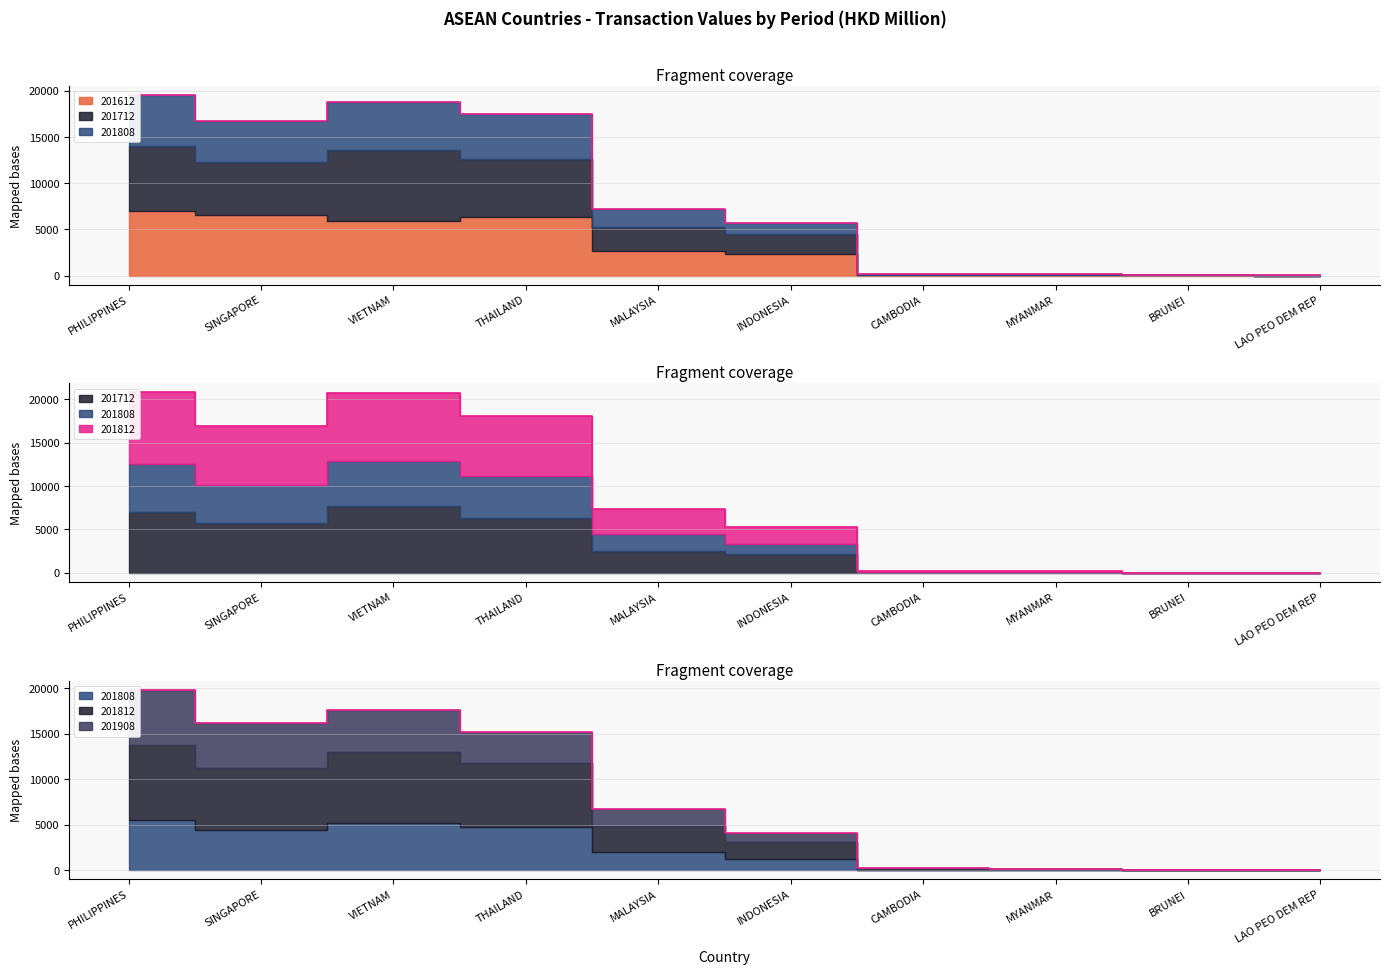

Where is the first local minimum for 201712?

SINGAPORE